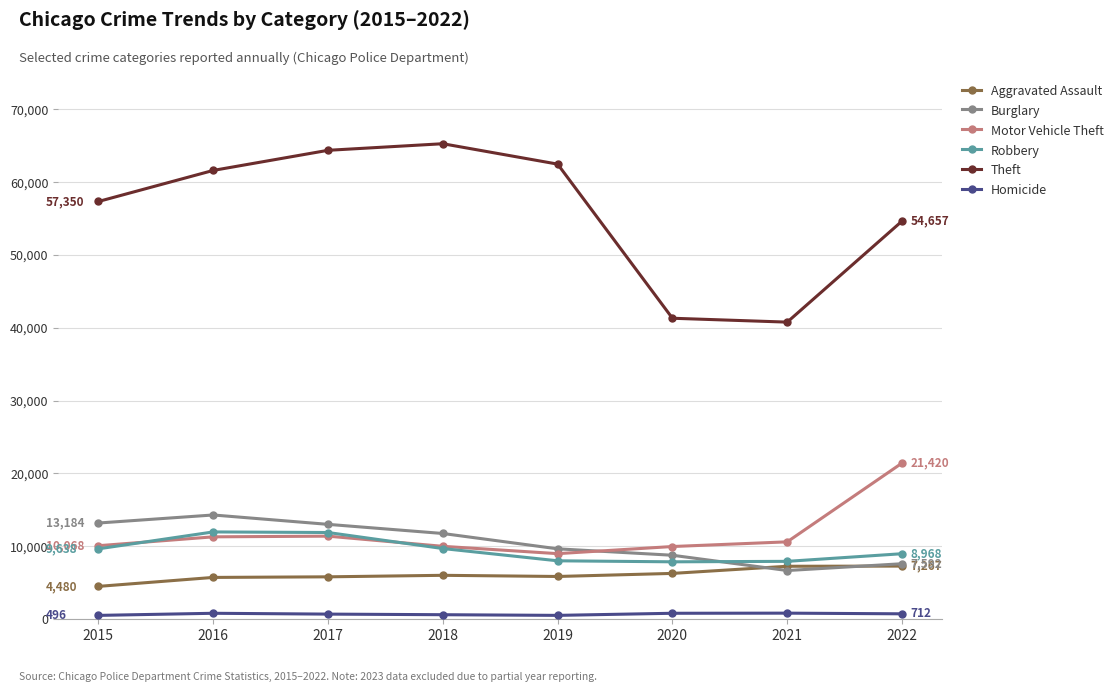

Is this an area chart (filled region under the line)?

No